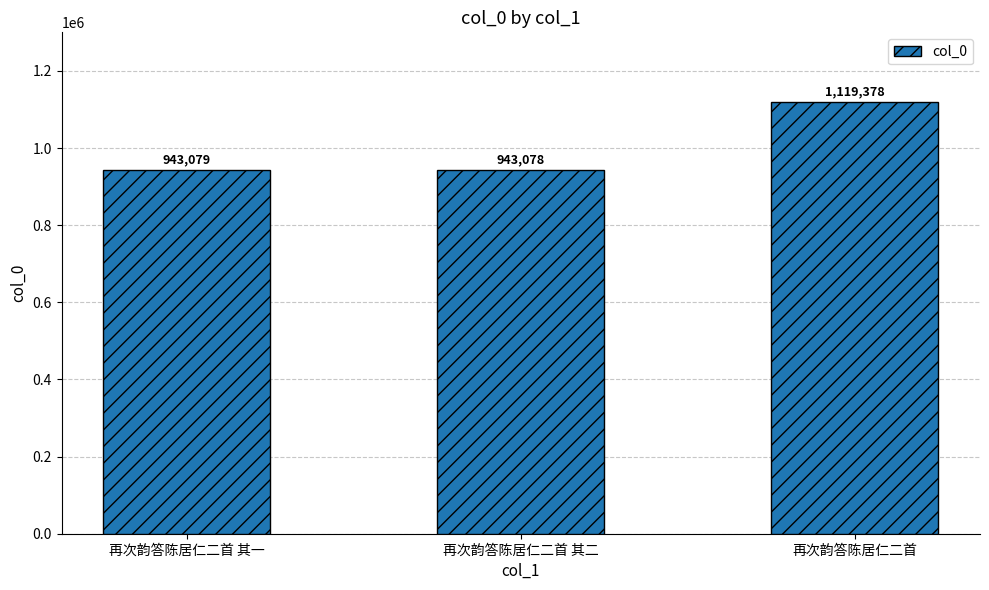

What is the average value?

1001845